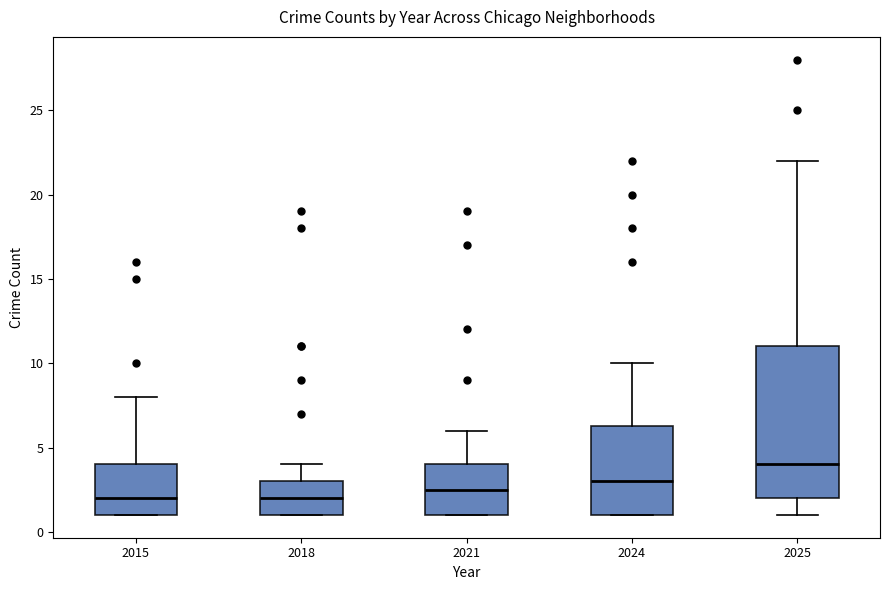

Reading left to right, read every box against the y-axis: the position of its median line, the range the box covers, and the ends of its whiskers. The values are not printed on the chart, so give them approximately, as read against the axis.

2015: median 2.0, box 1.0 to 4.0, whiskers 1.0 to 8.0
2018: median 2.0, box 1.0 to 3.0, whiskers 1.0 to 4.0
2021: median 2.5, box 1.0 to 4.0, whiskers 1.0 to 6.0
2024: median 3.0, box 1.0 to 6.5, whiskers 1.0 to 10.0
2025: median 4.0, box 2.0 to 11.0, whiskers 1.0 to 22.0